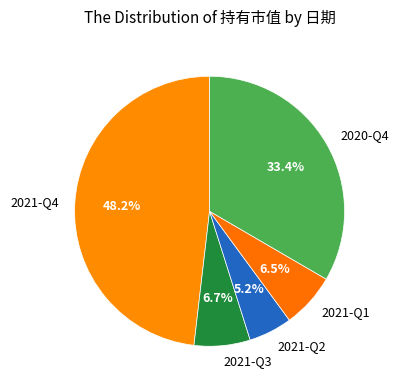

Combined, do 2021-Q3 and 2021-Q4 account for over 50%?

Yes